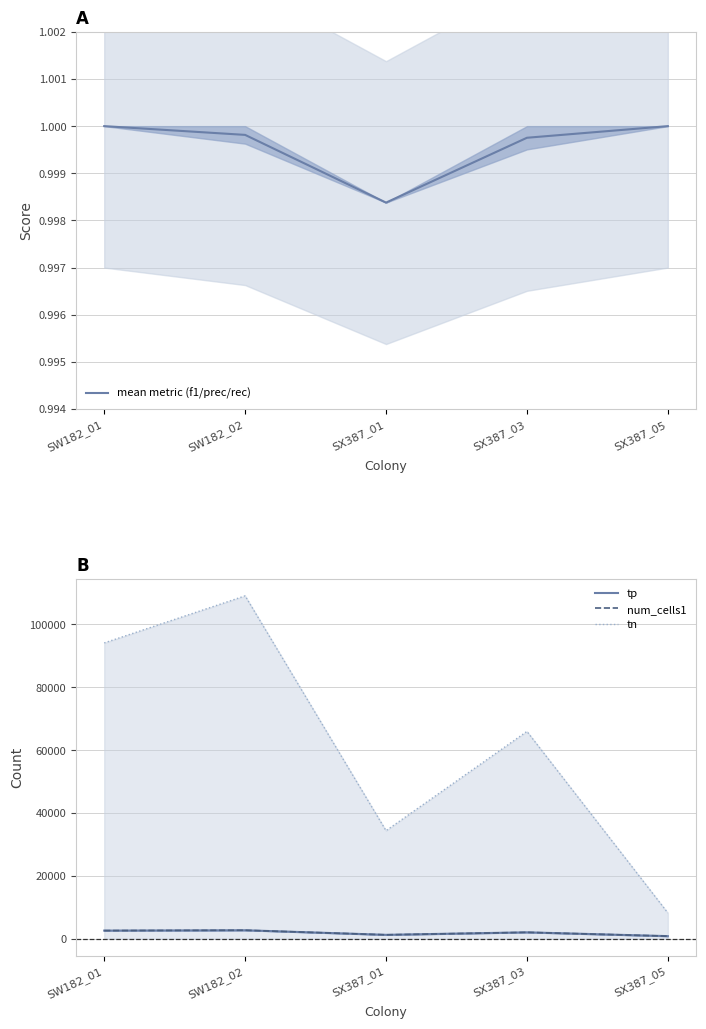

The value of mean metric (f1/prec/rec) at SW182_01 is 1.7. True or false?

False